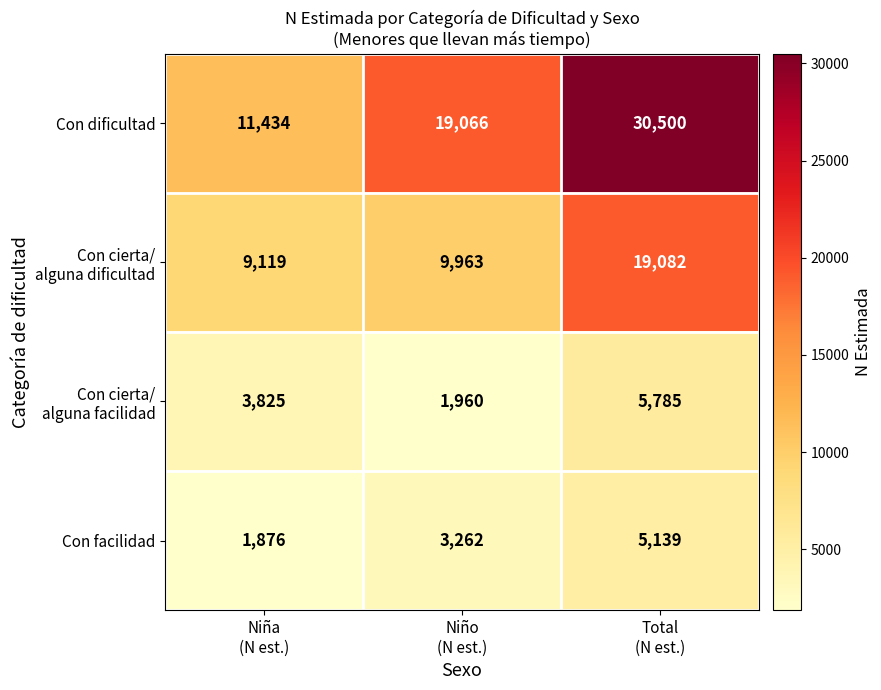

Which series has the largest total across all categories?

Con dificultad